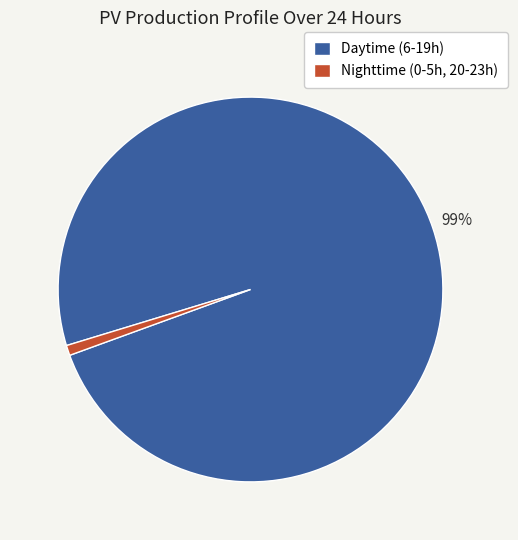

The Nighttime (0-5h, 20-23h) slice represents 11% of the pie. True or false?

False